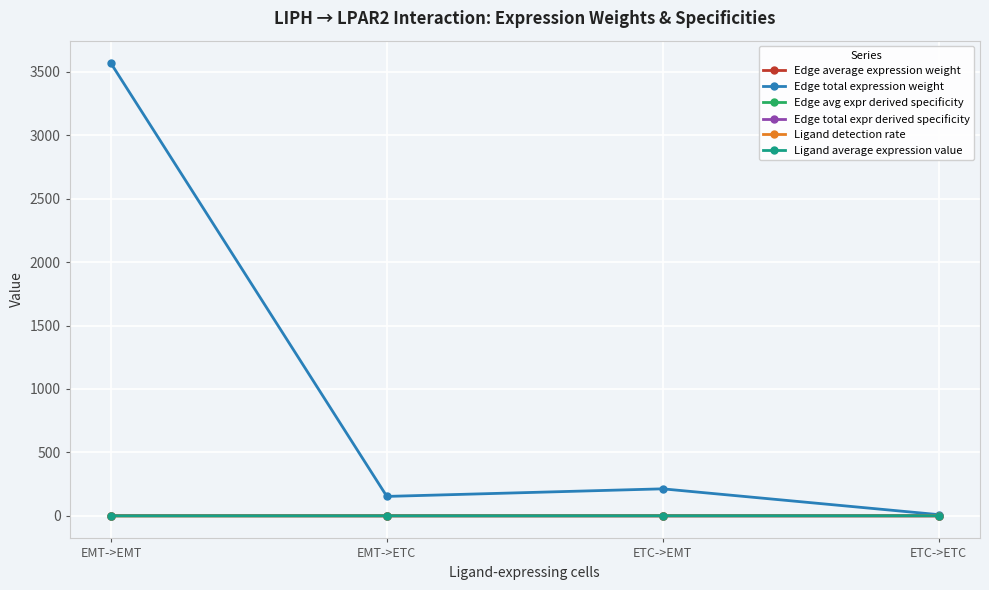

What is the greatest value displayed?

3567.2